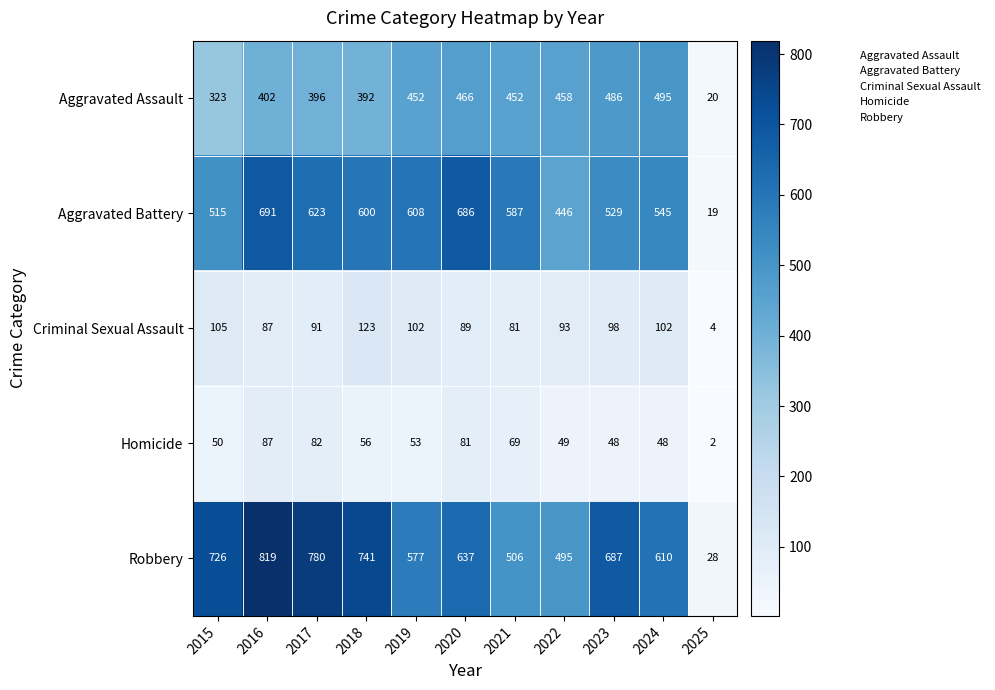

What is the average value of the Robbery series?

601